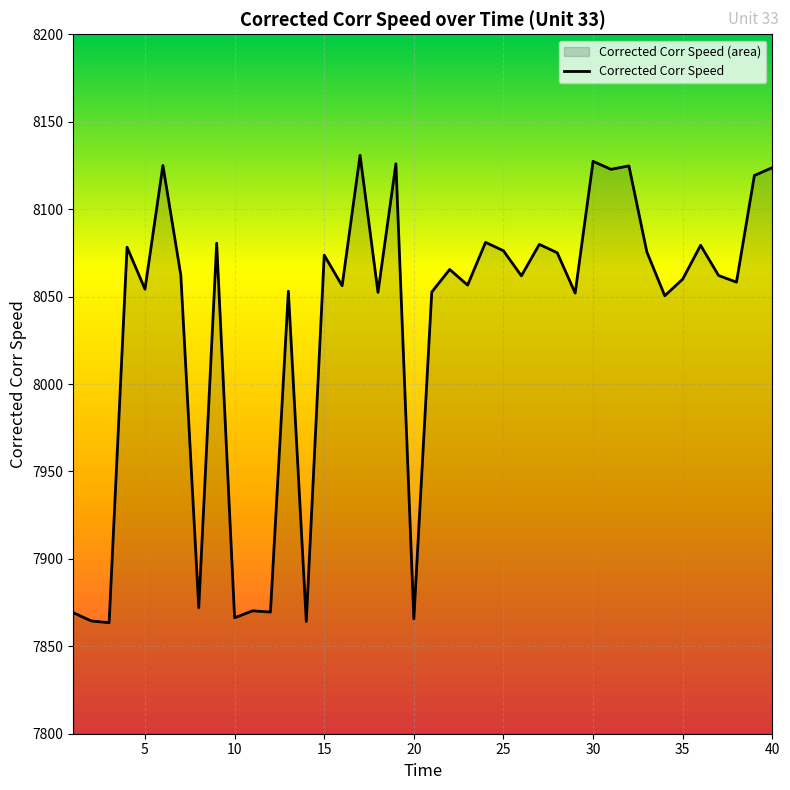

What is the value of the 8th point from the left?

7872.1